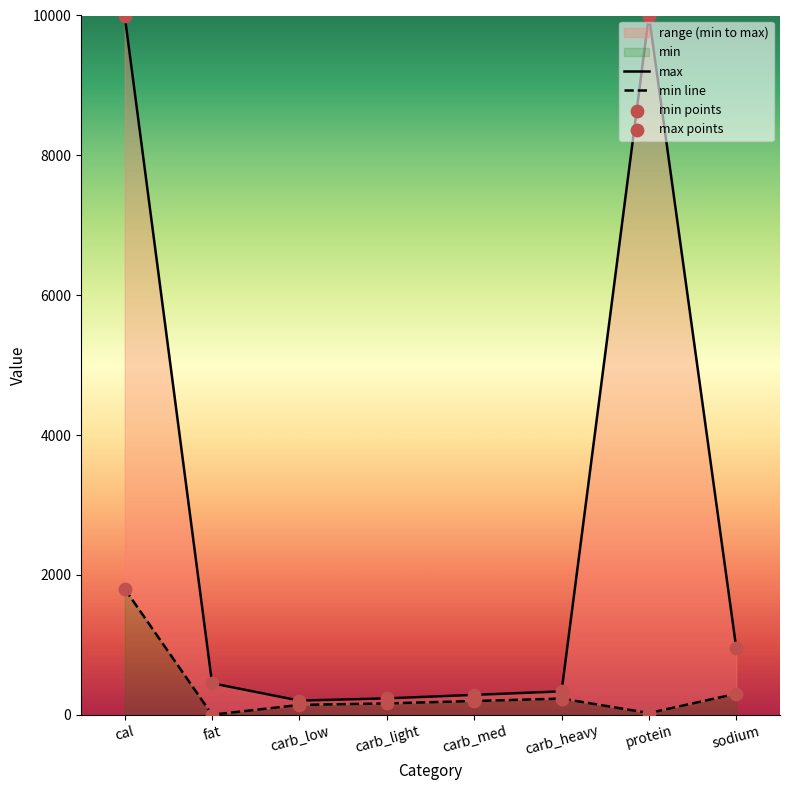

Which series has the largest total across all categories?

max